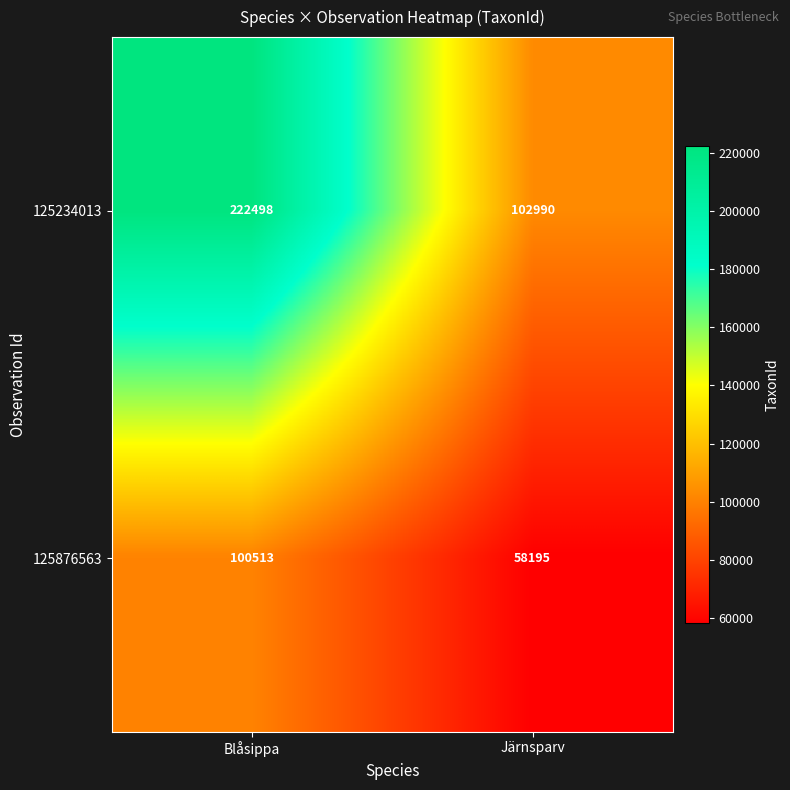

Reading right to left, transcribe all the data shown in this chart.

125234013: Järnsparv=102990	Blåsippa=222498
125876563: Järnsparv=58195	Blåsippa=100513